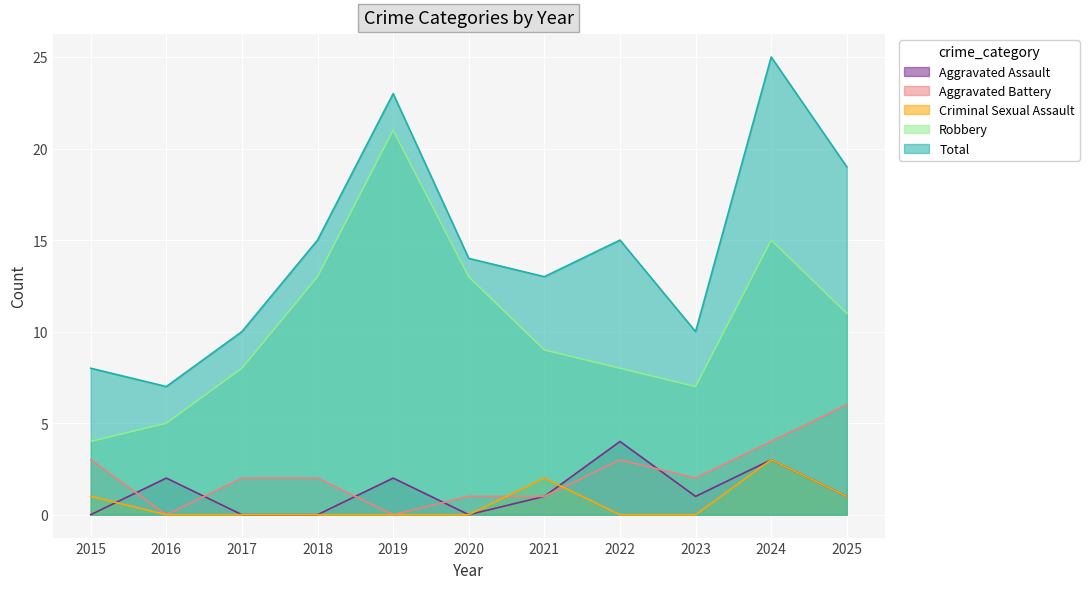

What is the maximum value for Total?

25